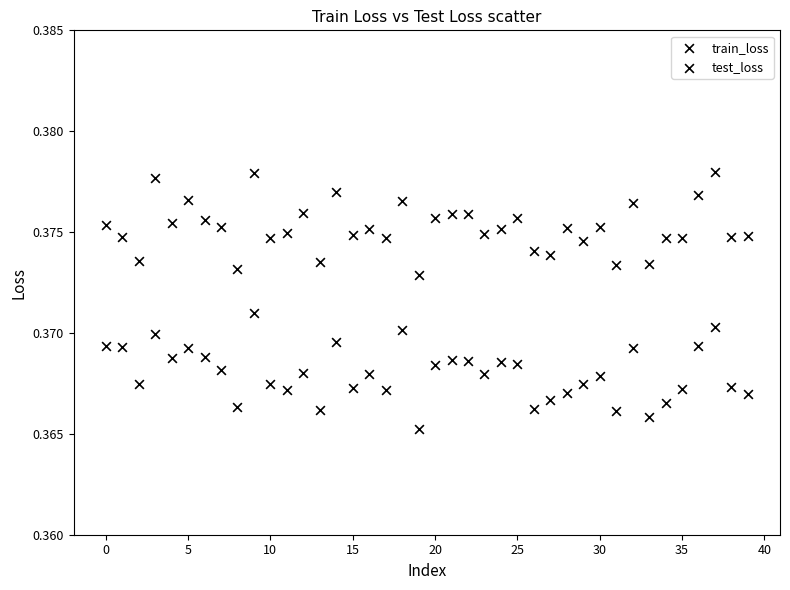

How many data points are displayed?

80